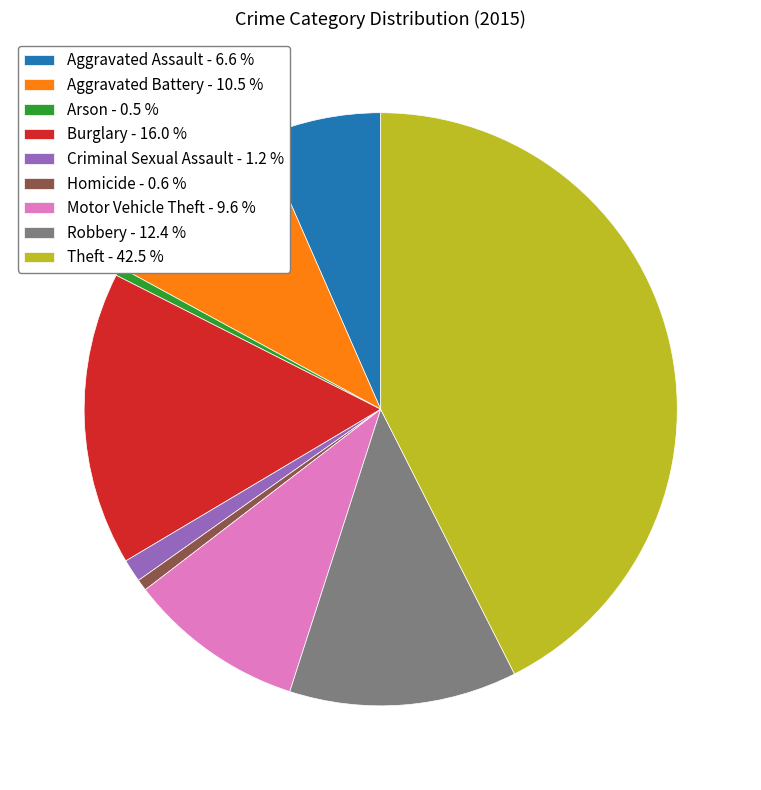

Which has a higher value, Robbery - 12.4 % or Homicide - 0.6 %?

Robbery - 12.4 %